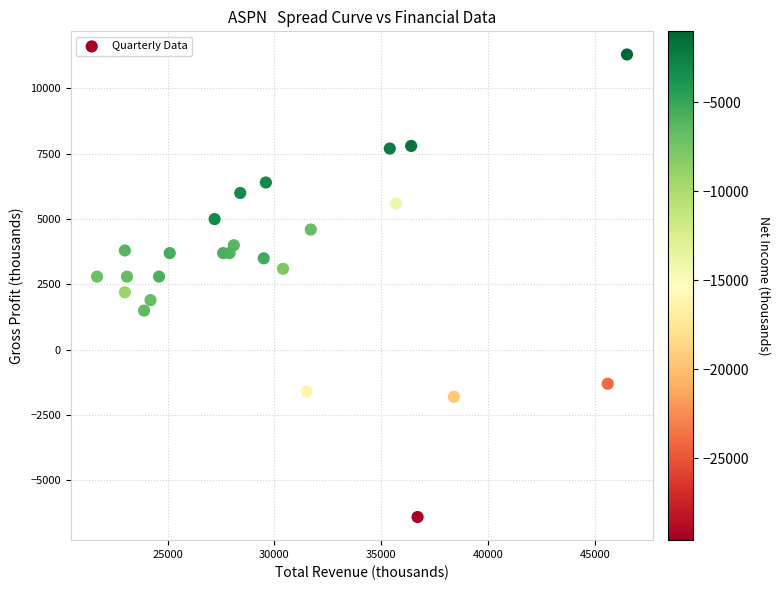

What is the range of Y values (max minus min)?

17700